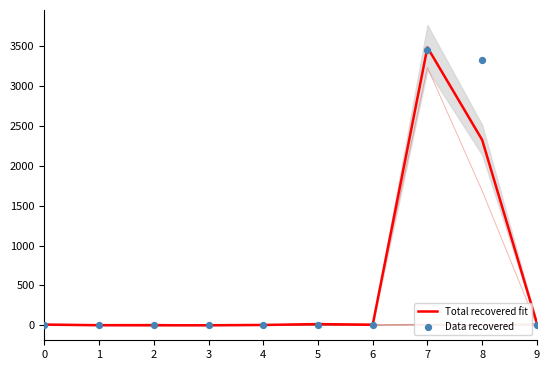

Which series has the widest spread of Y values?

Total recovered fit